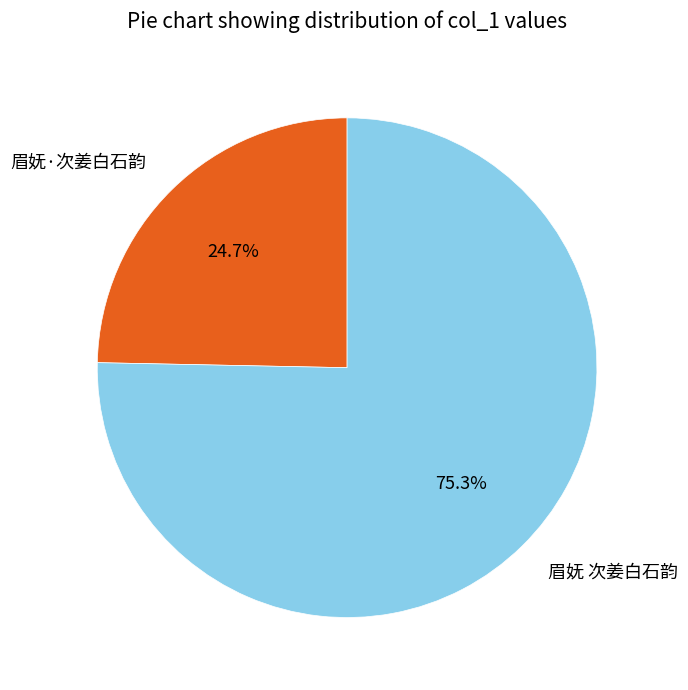

Is it true that 眉妩·次姜白石韵 is 25% of the pie?

True